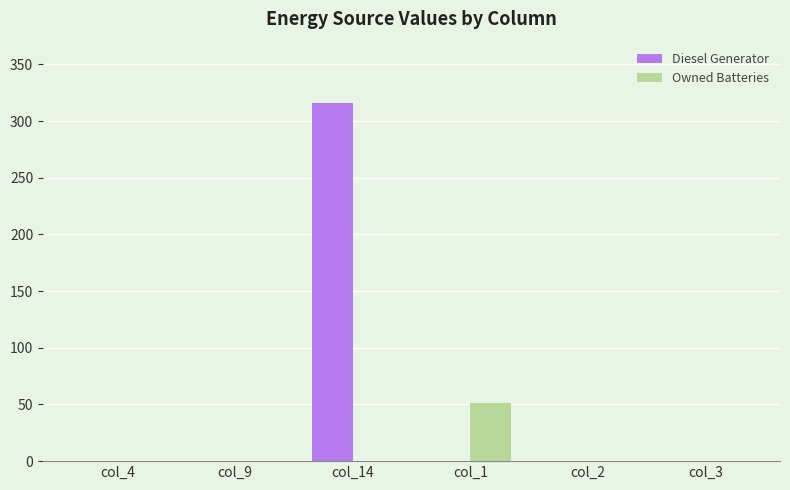

Reading right to left, what are all the values shown in this chart?

Diesel Generator: col_3=0	col_2=0	col_1=0	col_14=316	col_9=0	col_4=0
Owned Batteries: col_3=0	col_2=0	col_1=51	col_14=0	col_9=0	col_4=0